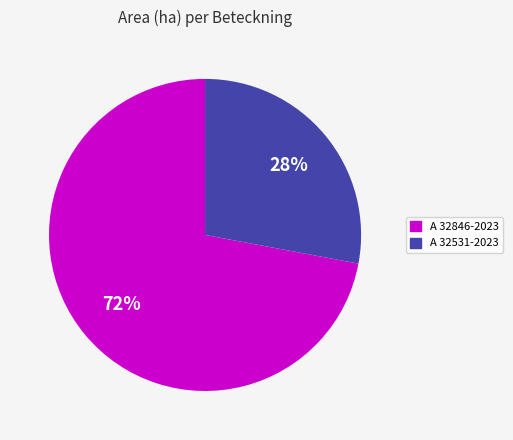

Which category accounts for the majority?

A 32846-2023